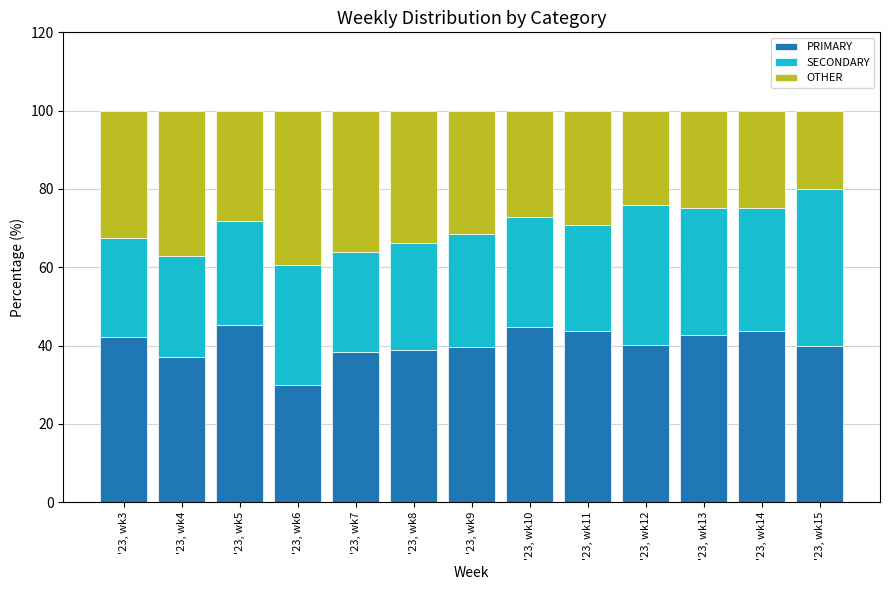

The value of PRIMARY at '23, wk9 is 39.7. True or false?

True